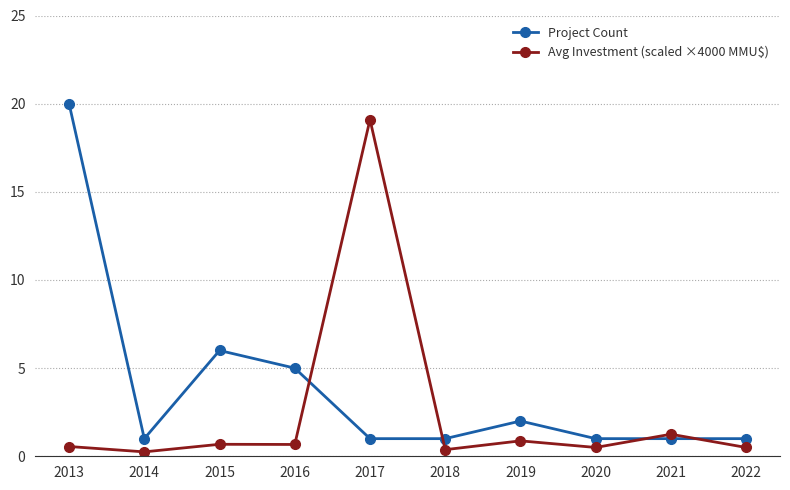

The Project Count series shows 6.0 at 2015. True or false?

True